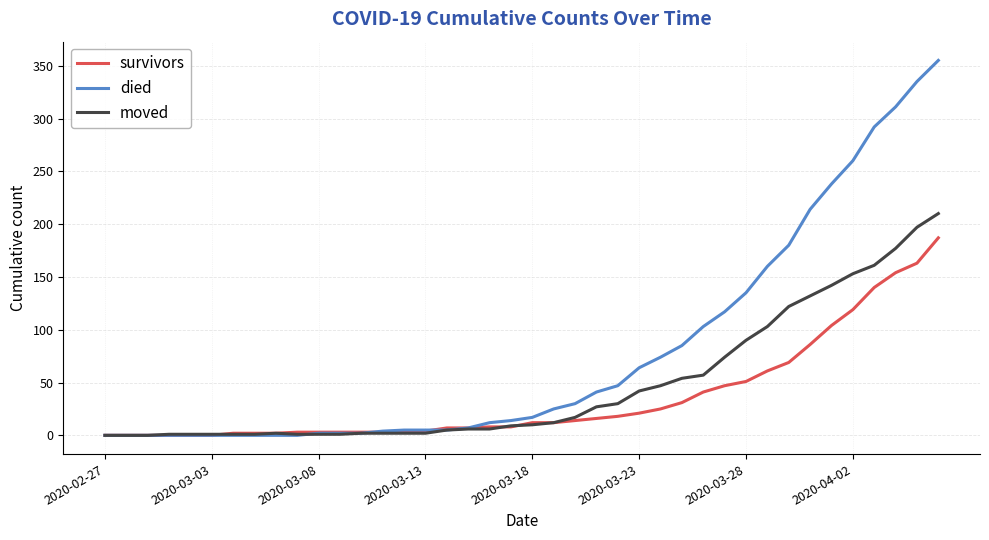

What is the difference between the maximum and second lowest values in the died series?

355